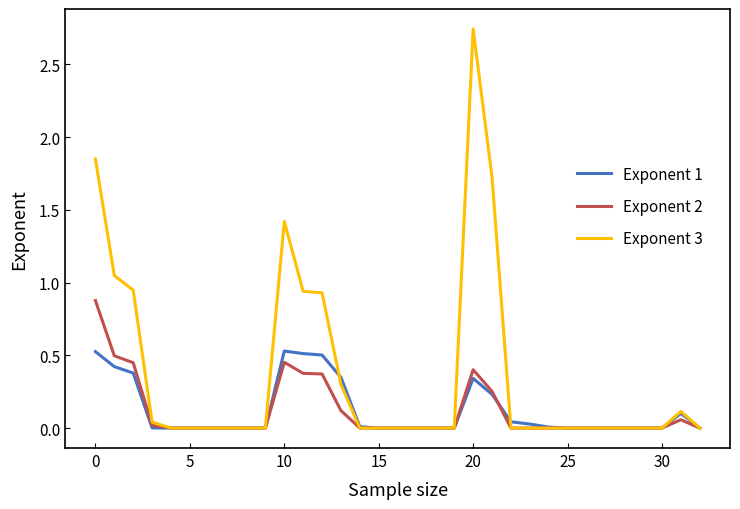

Which series has the largest range (max minus min)?

Exponent 3